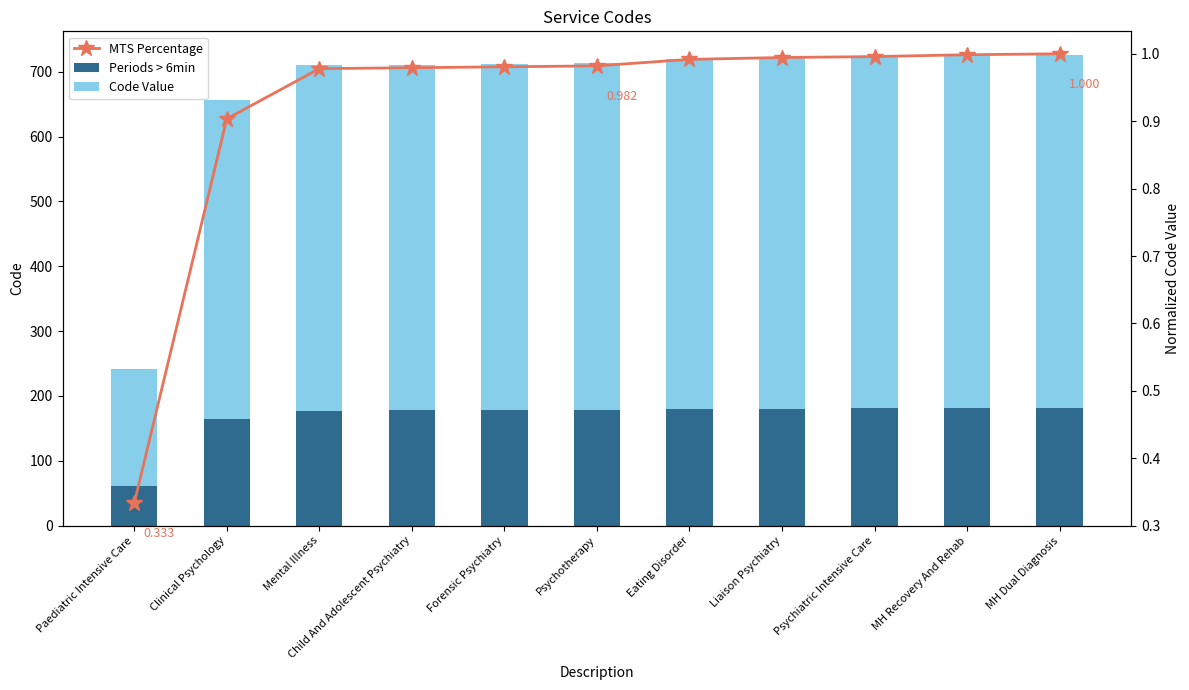

Where is Periods > 6min nearest to the value 121?

Clinical Psychology